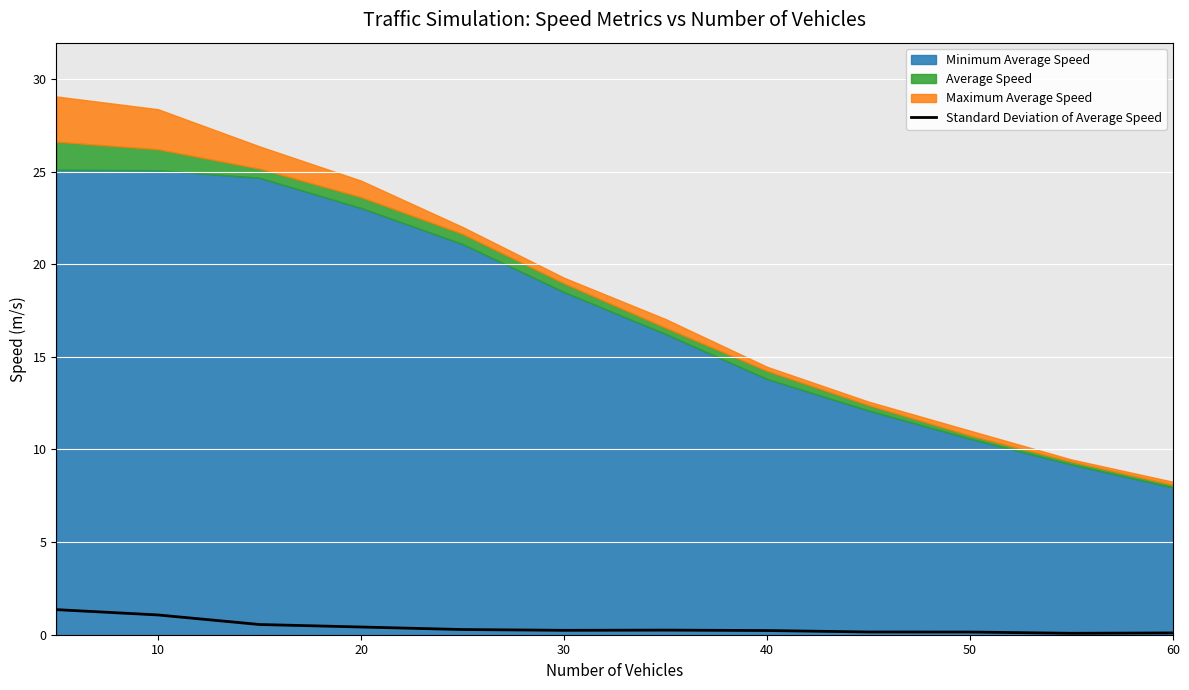

Is it true that Standard Deviation of Average Speed equals 0.1 at 60?

True